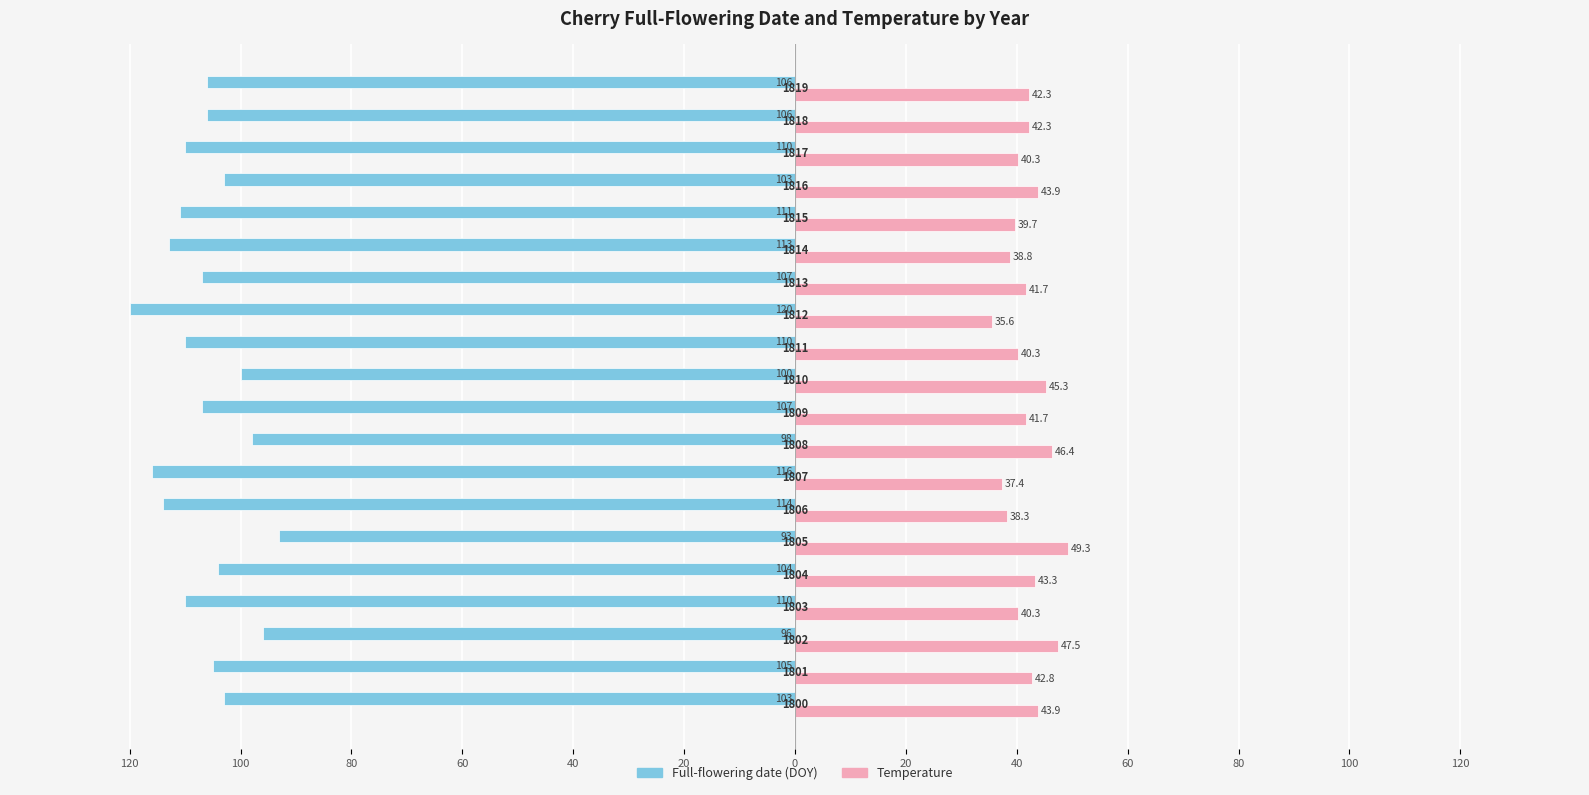

What are all the series names shown in the legend?

Full-flowering date (DOY), Temperature